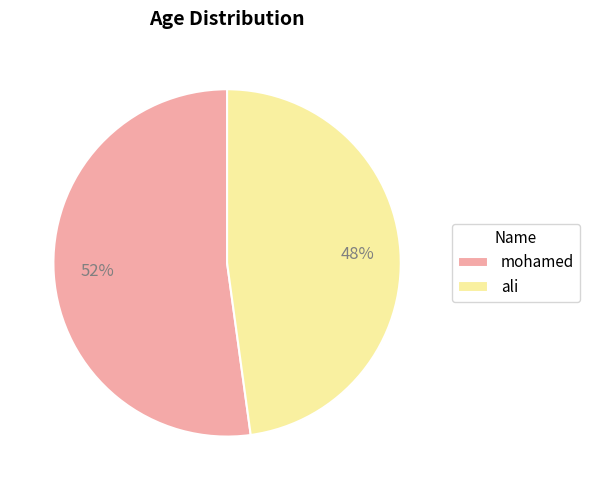

Do mohamed and ali together represent more than half of the pie?

Yes